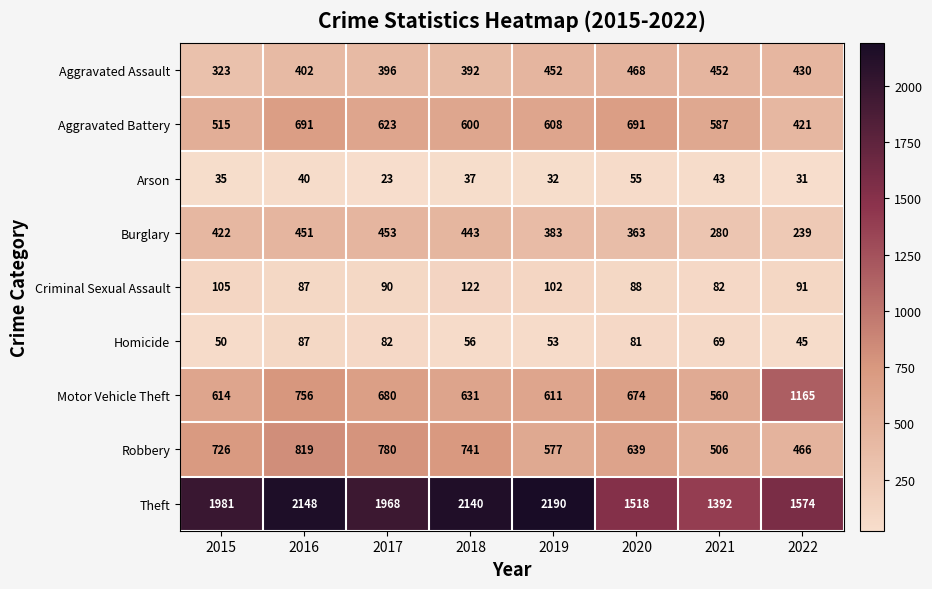

Is it true that Aggravated Battery equals 608 at 2019?

True